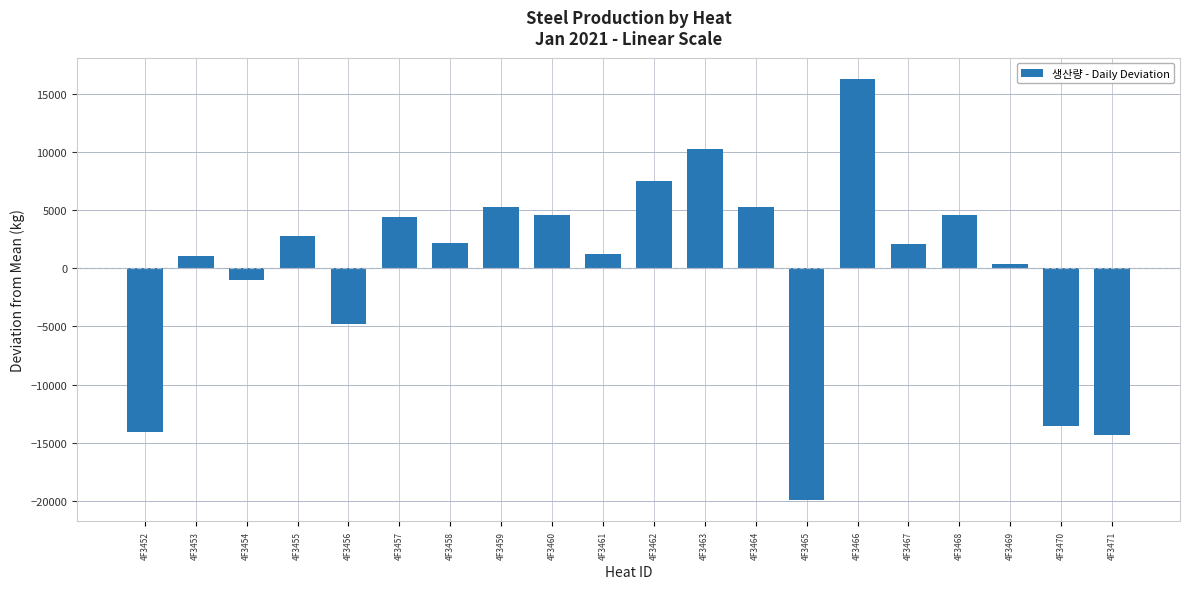

True or false: the data shows -4837.2 at 4F3456.

True